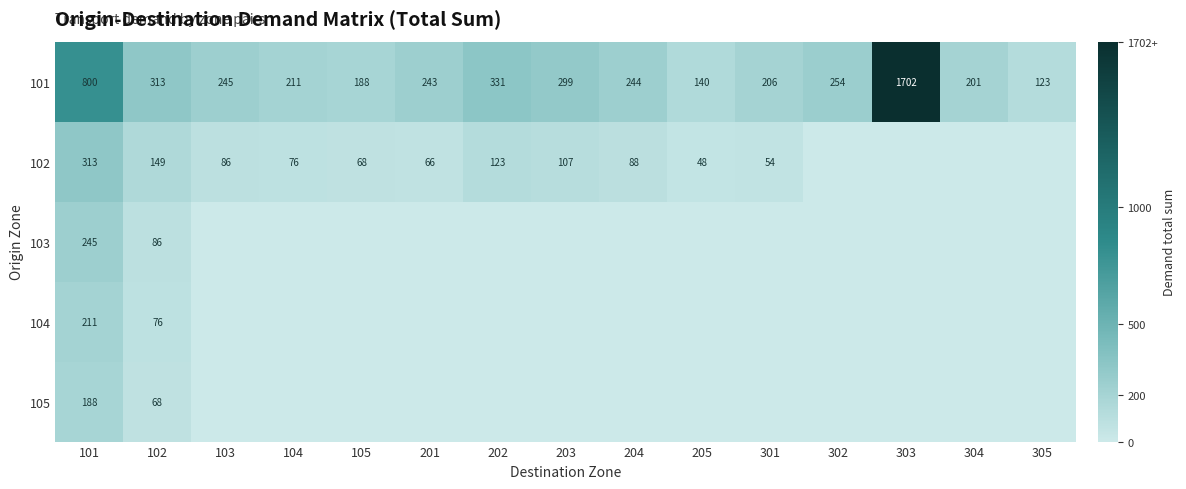

Which category has the lowest value in the 101 series?

305